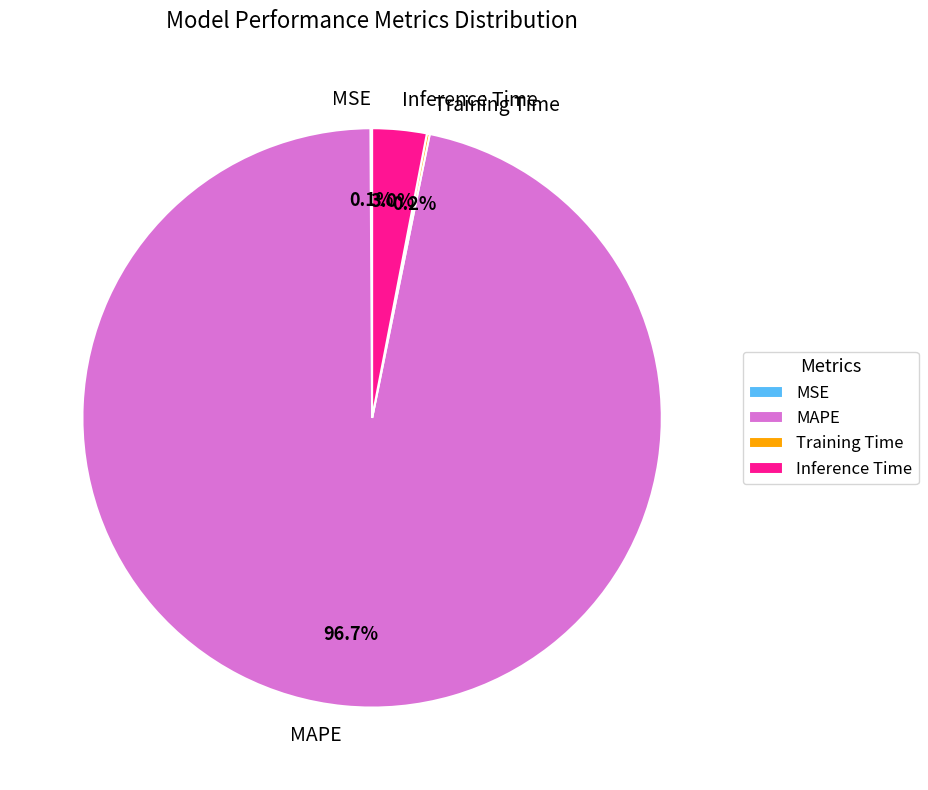

What percentage is the MAPE slice, to the nearest percent?

97%